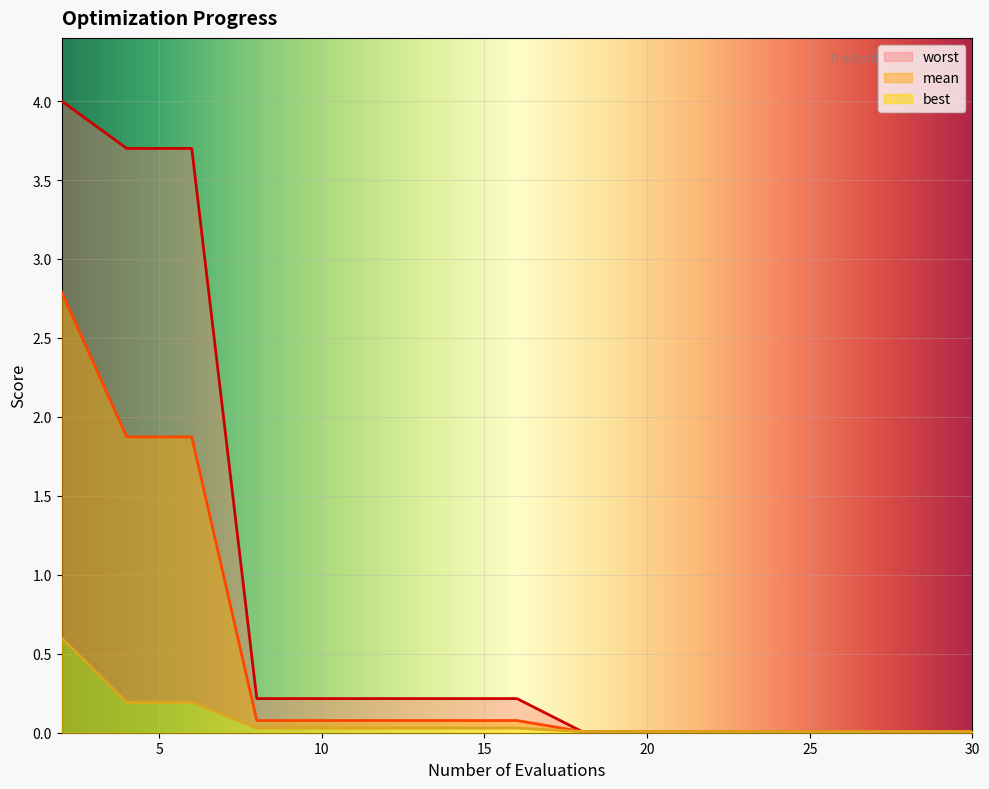

Reading right to left, what are all the values shown in this chart?

mean: 0.0	0.0	0.0	0.0	0.0	0.0	0.0	0.1	0.1	0.1	0.1	0.1	1.9	1.9	2.8
best: 0.0	0.0	0.0	0.0	0.0	0.0	0.0	0.0	0.0	0.0	0.0	0.0	0.2	0.2	0.6
worst: 0.0	0.0	0.0	0.0	0.0	0.0	0.0	0.2	0.2	0.2	0.2	0.2	3.7	3.7	4.0